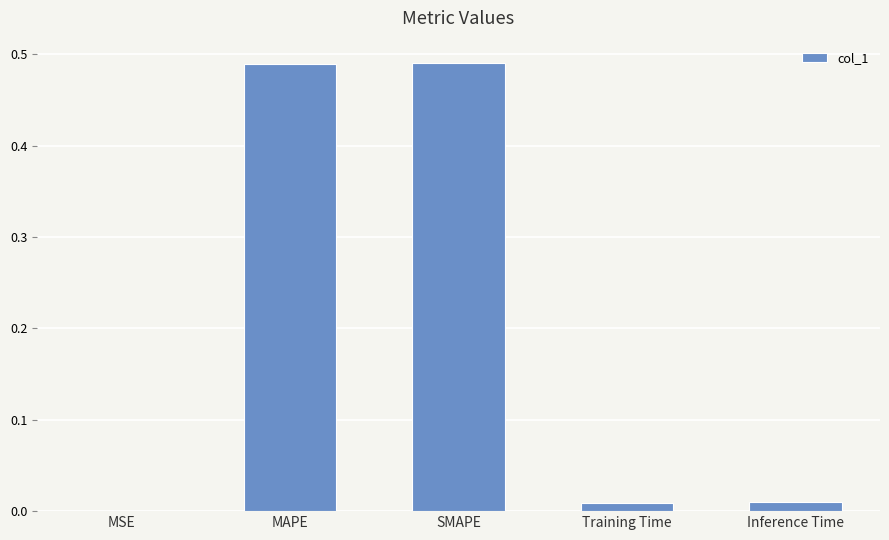

How many distinct data groups are displayed?

1